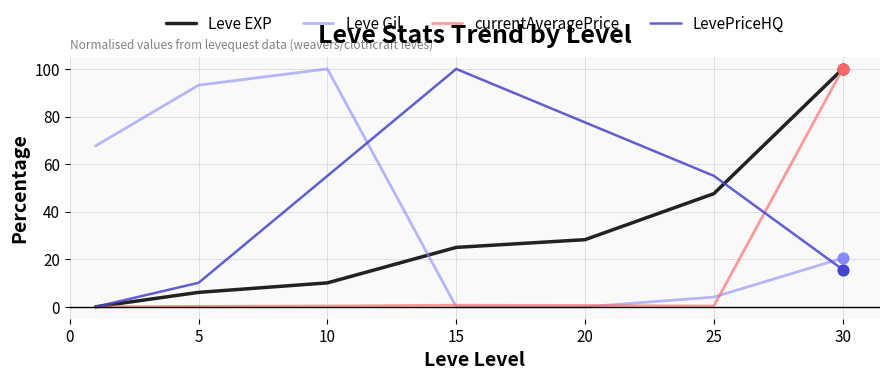

What is the maximum value shown in the chart?

100.0